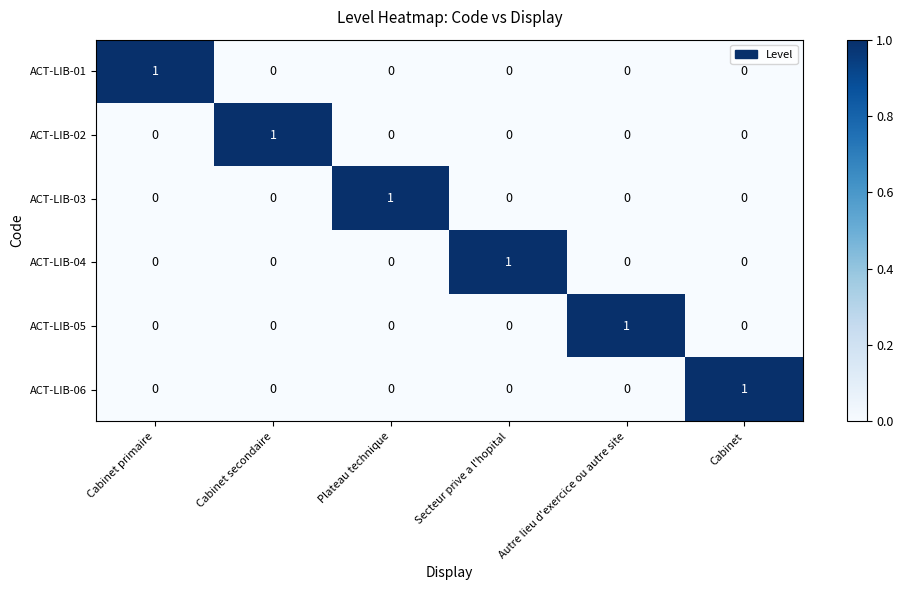

At how many categories does at least one series exceed 0?

6